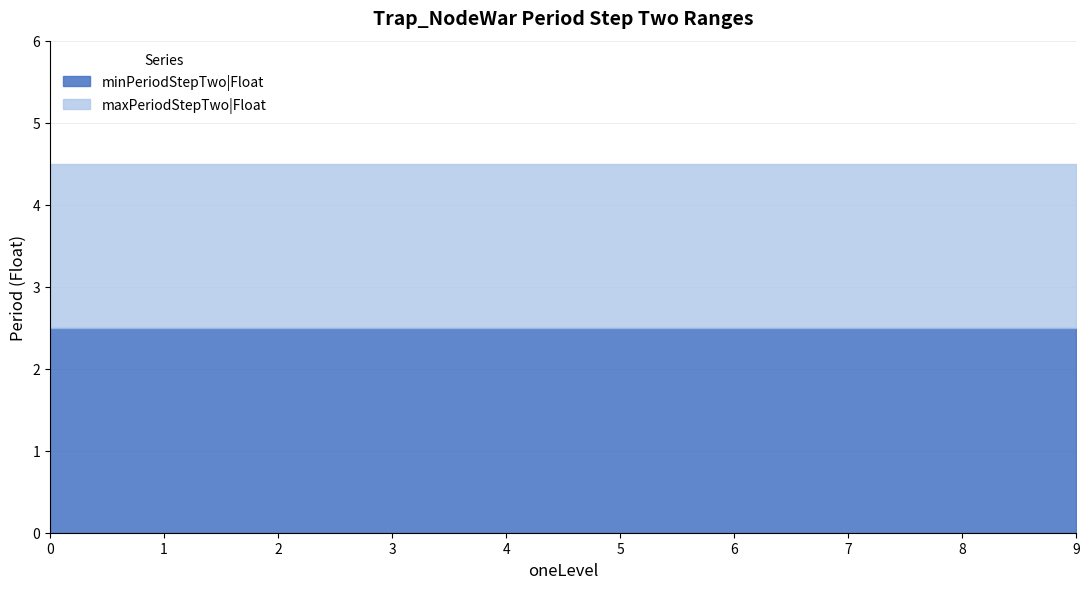

What is the value of the minPeriodStepTwo|Float point at the 8th from the left?

2.5